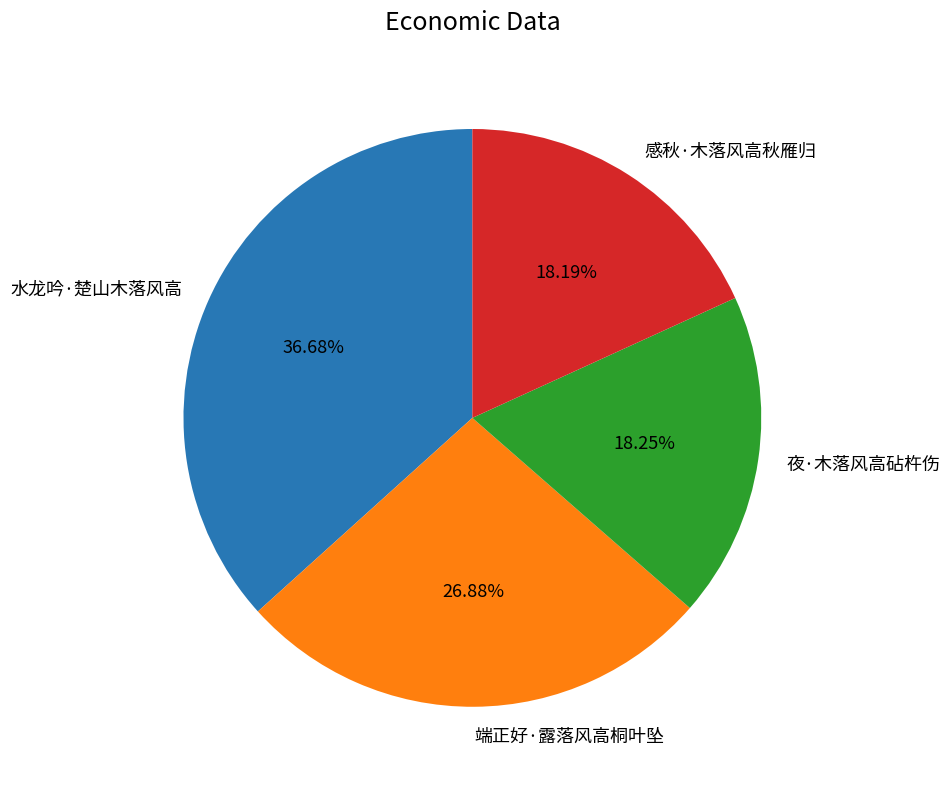

What percentage is the 水龙吟·楚山木落风高 slice, to the nearest percent?

37%